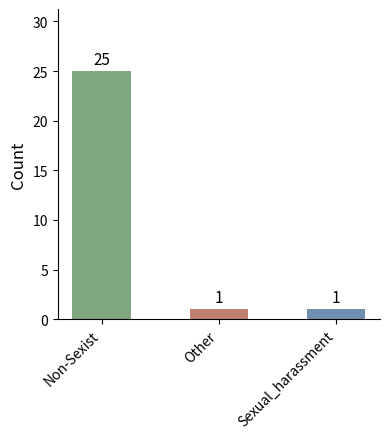

What is the value of the 1st bar from the left?

25